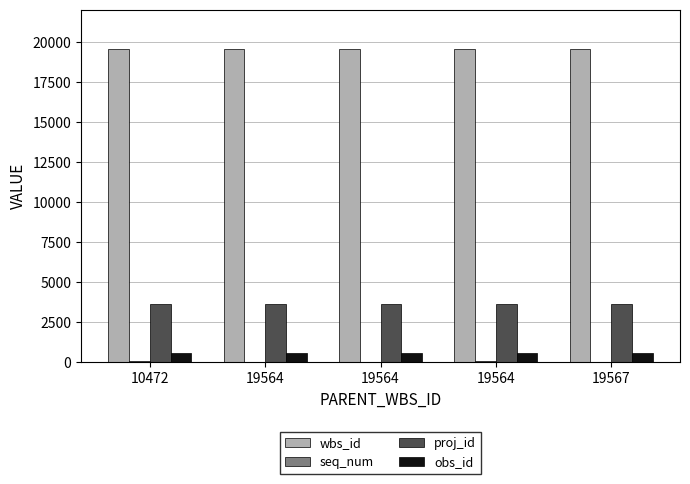

Between 19564 and 19567, which series saw the biggest shift?

wbs_id